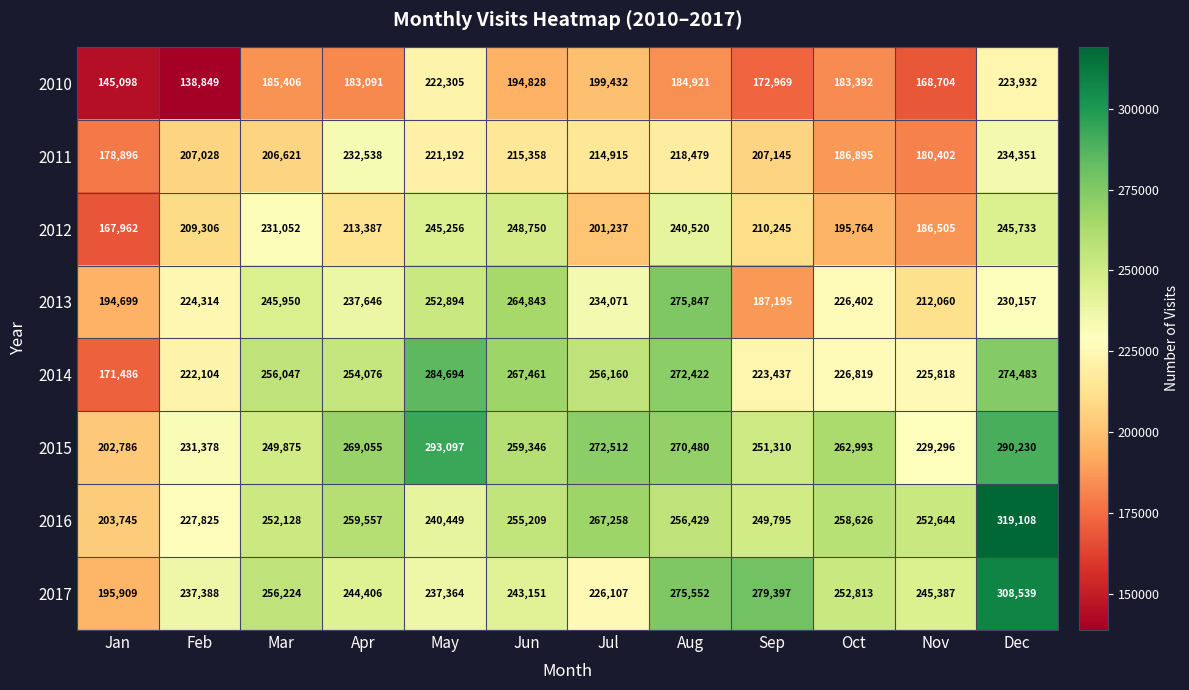

The 2010 series shows 145098 at Jan. True or false?

True